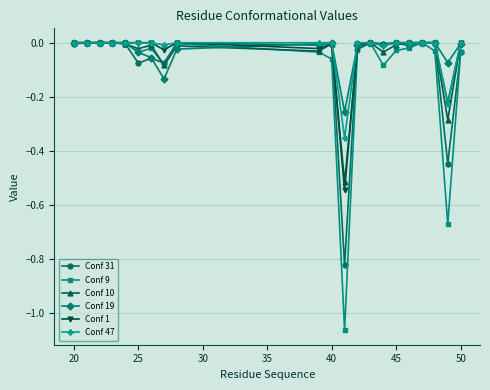

True or false: Conf 19 has more than 1 points higher than both neighbors.

True